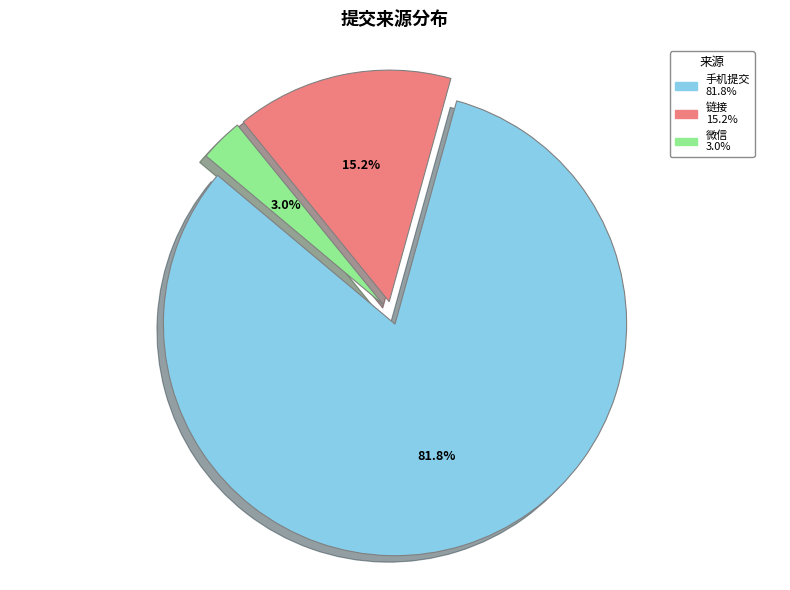

Which slice is the largest?

手机提交